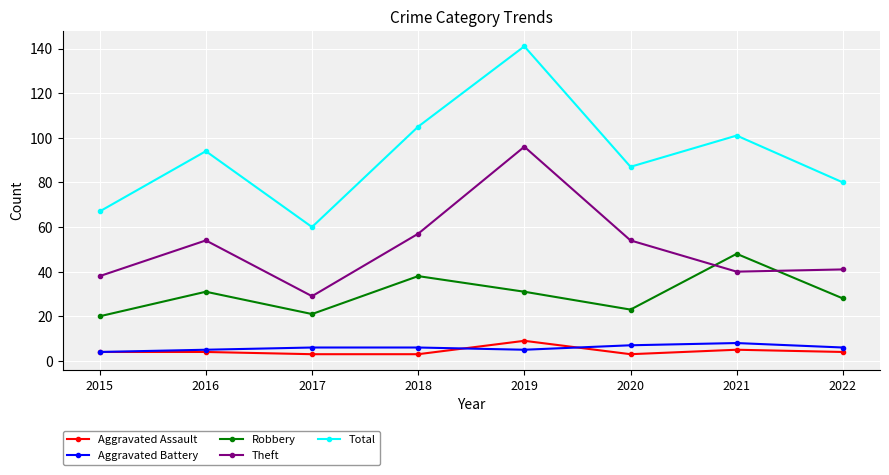

Is it true that Theft equals 21 at 2015?

False